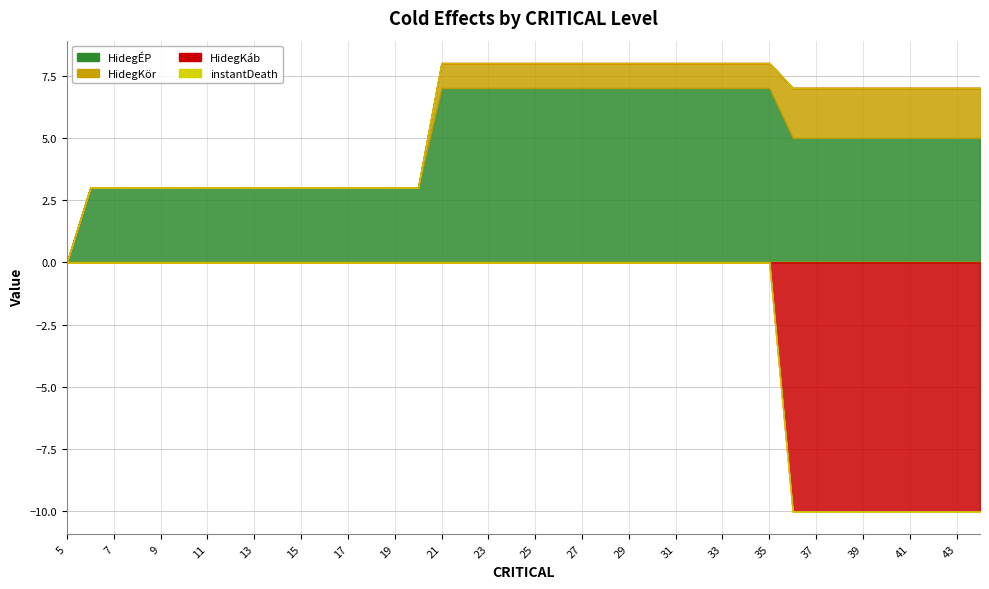

What are all the series names shown in the legend?

HidegKáb, HidegÉP, HidegKör, instantDeath